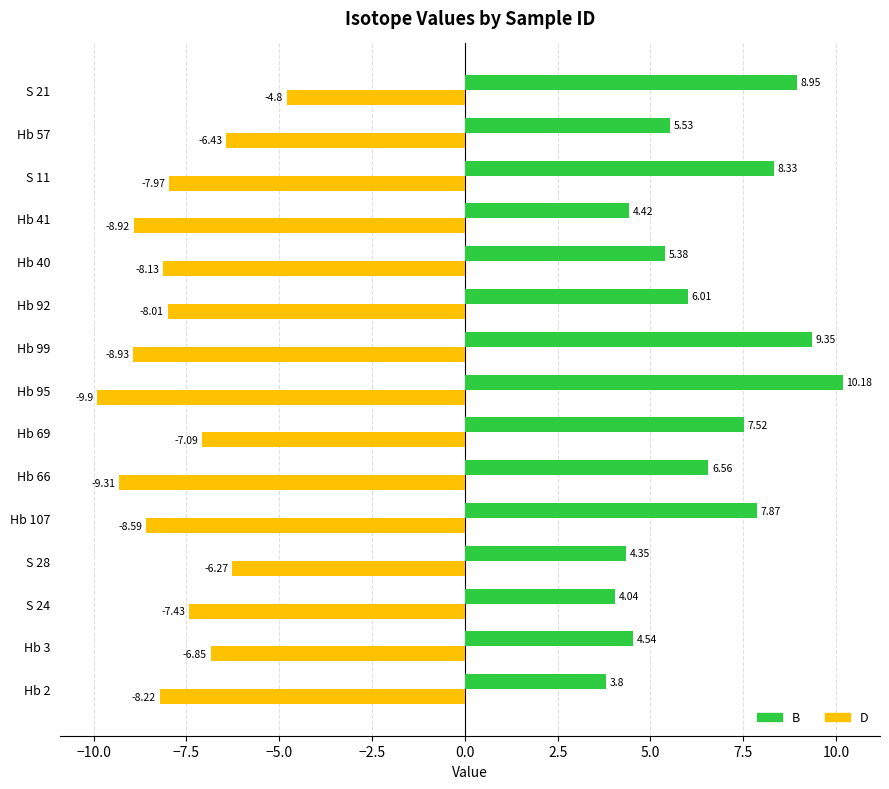

What is the spread (max minus min) of values at Hb 40?

13.5